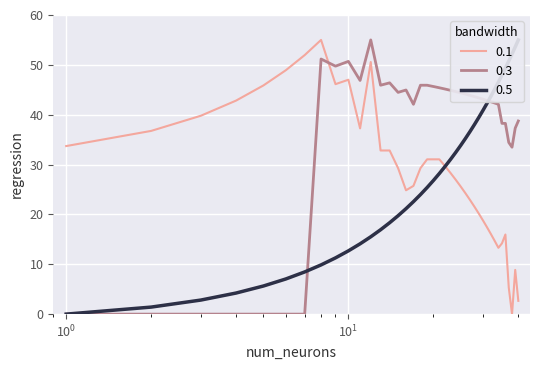

How many lines are shown in the chart?

3